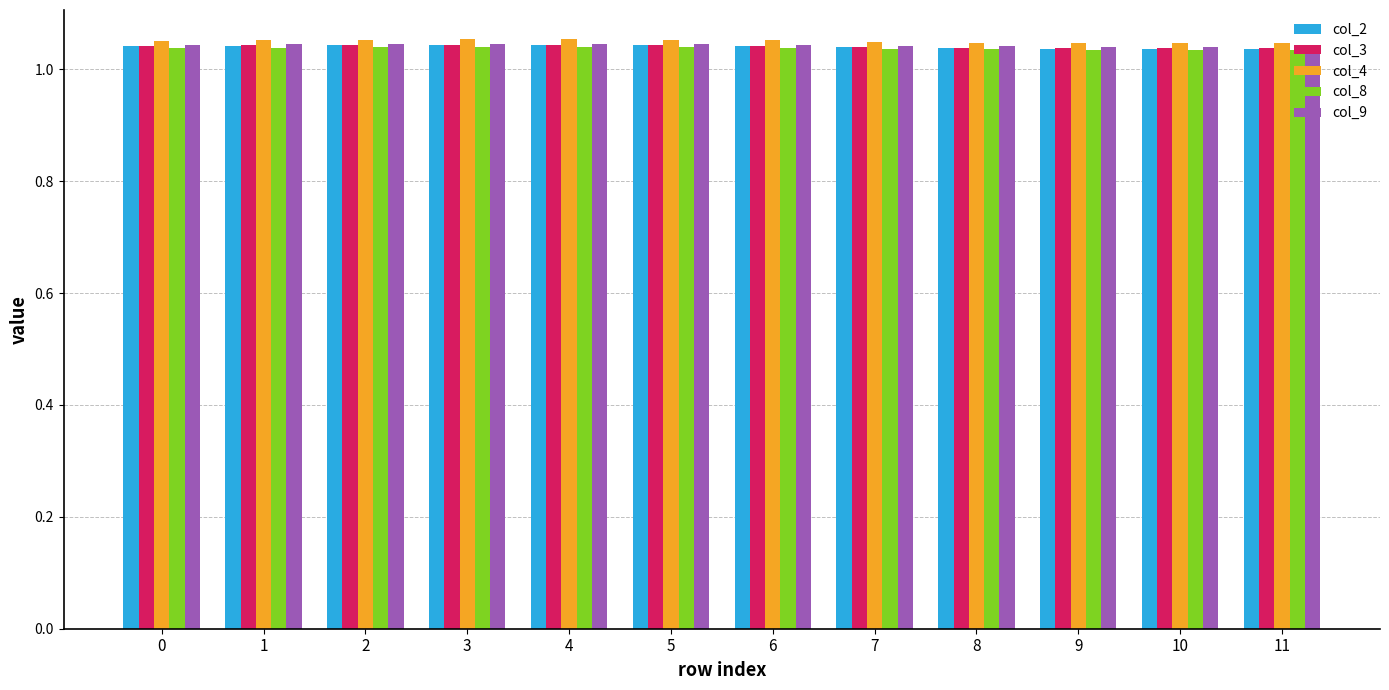

At how many categories does at least one series exceed 1?

12